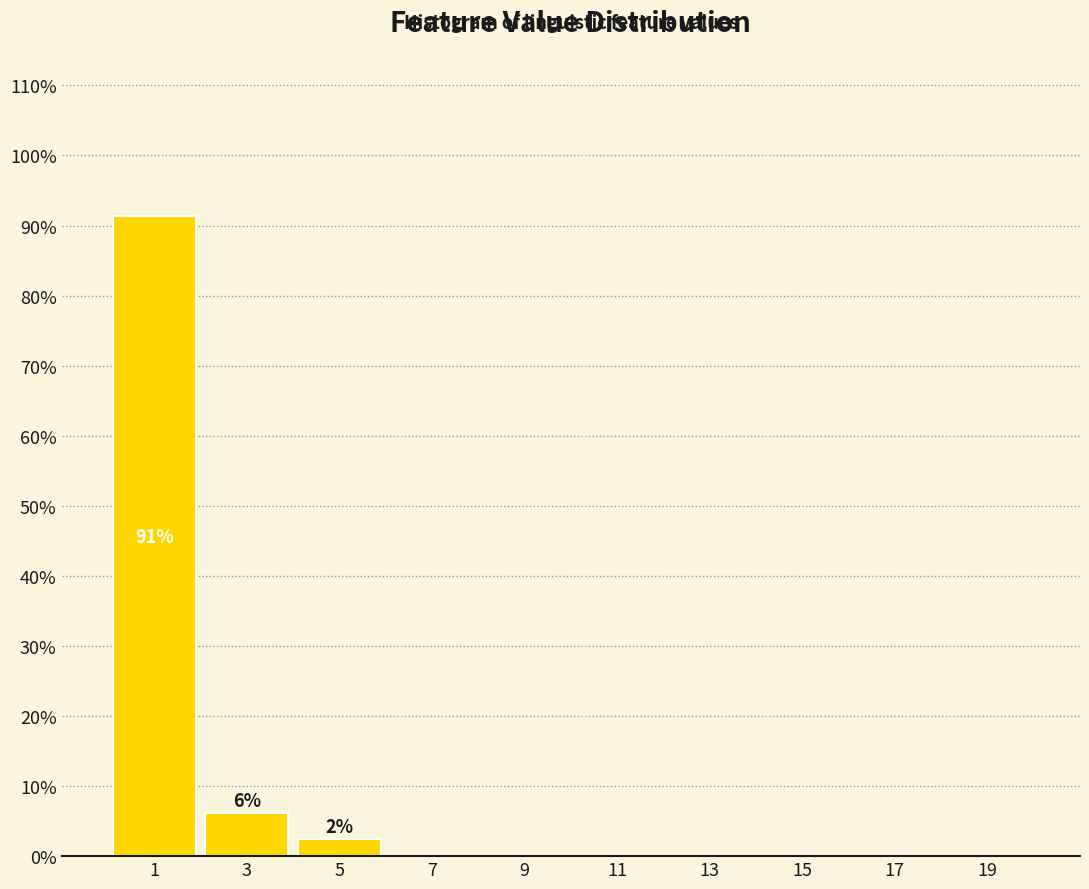

Which range on the x-axis has the tallest bar?

0 to 2